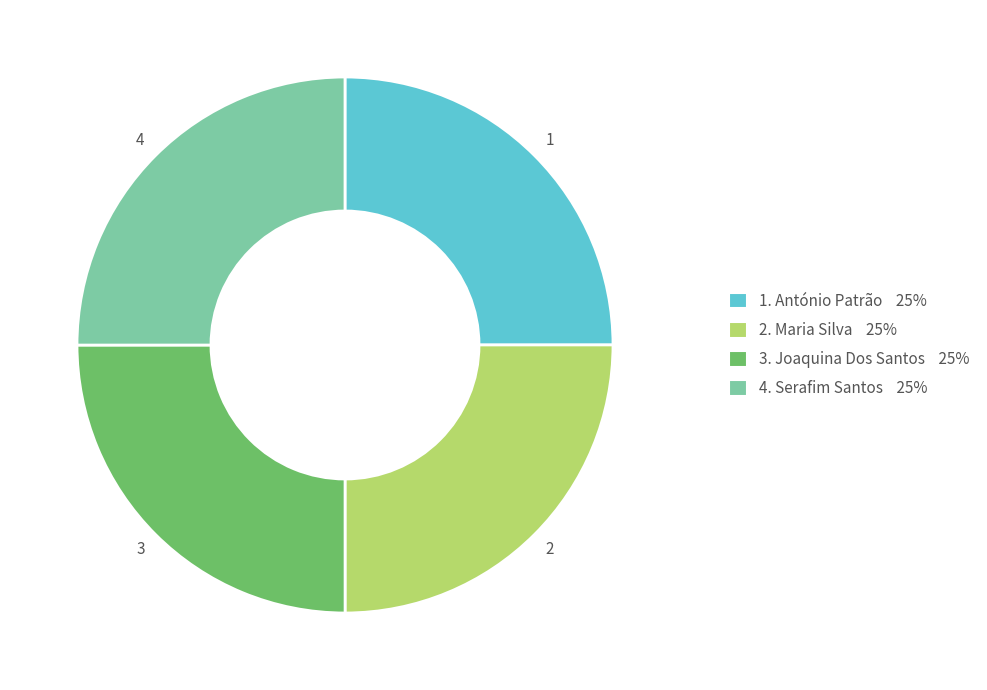

Is there a majority slice in this chart?

No